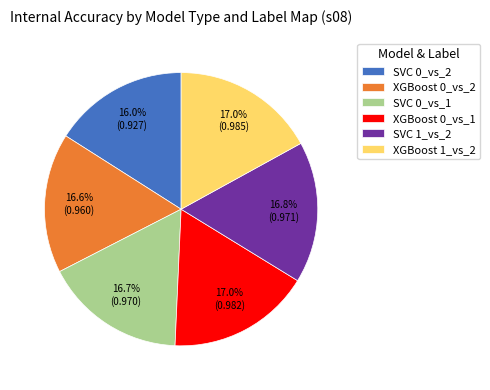

True or false: XGBoost 1_vs_2 accounts for 6% of the total.

False